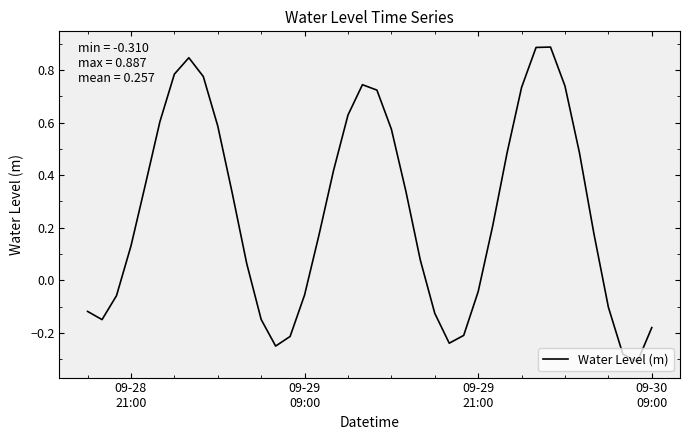

What is the difference between the maximum and minimum values?

1.2